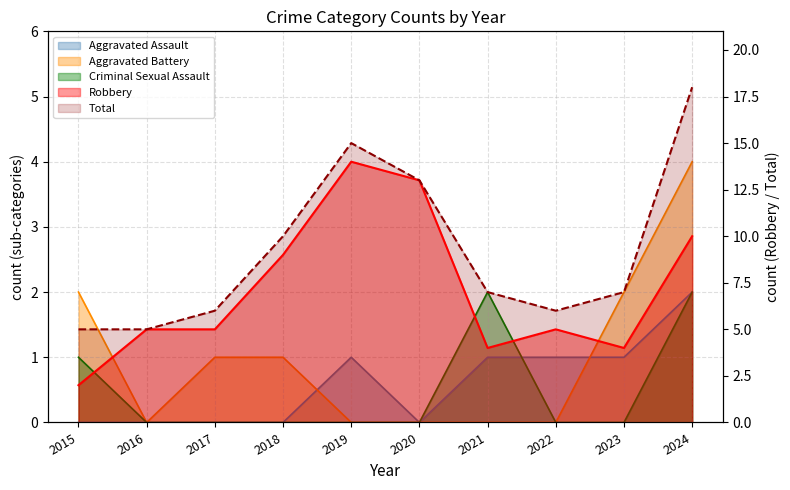

How many lines are shown in the chart?

2